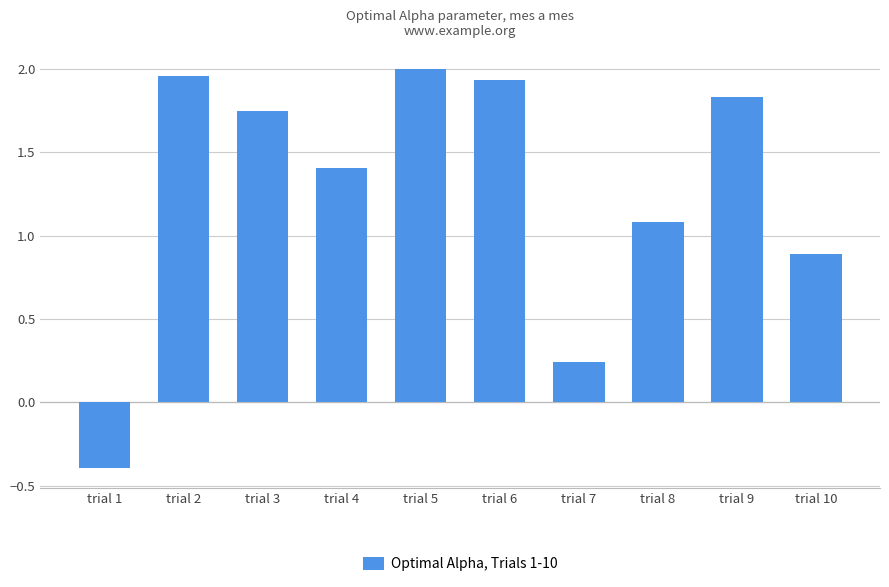

How many bars are there in total?

10